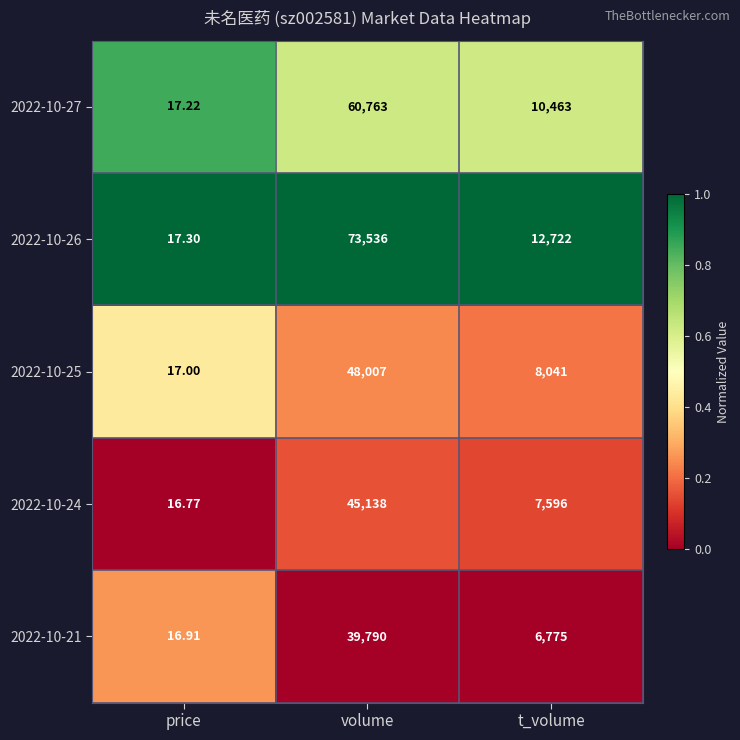

Rank the series by their maximum value, from highest to lowest.

2022-10-26, 2022-10-27, 2022-10-25, 2022-10-24, 2022-10-21